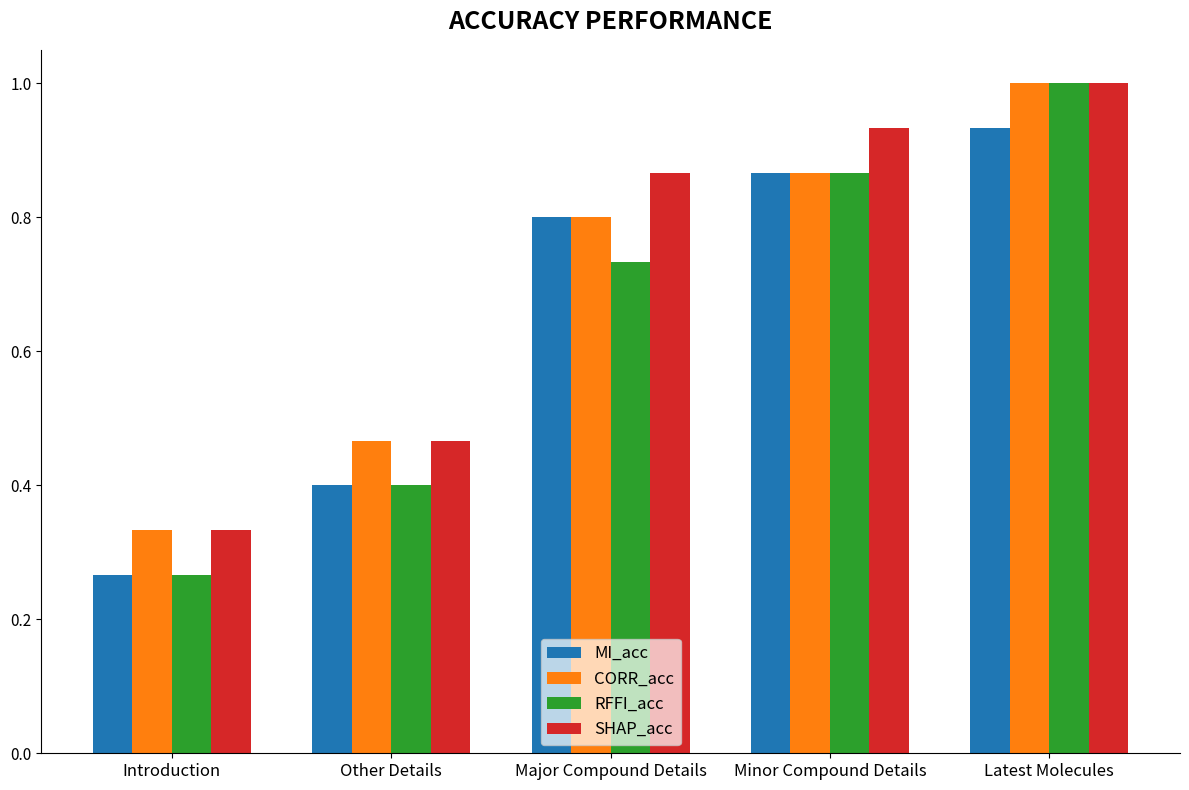

Are the bars horizontal?

No